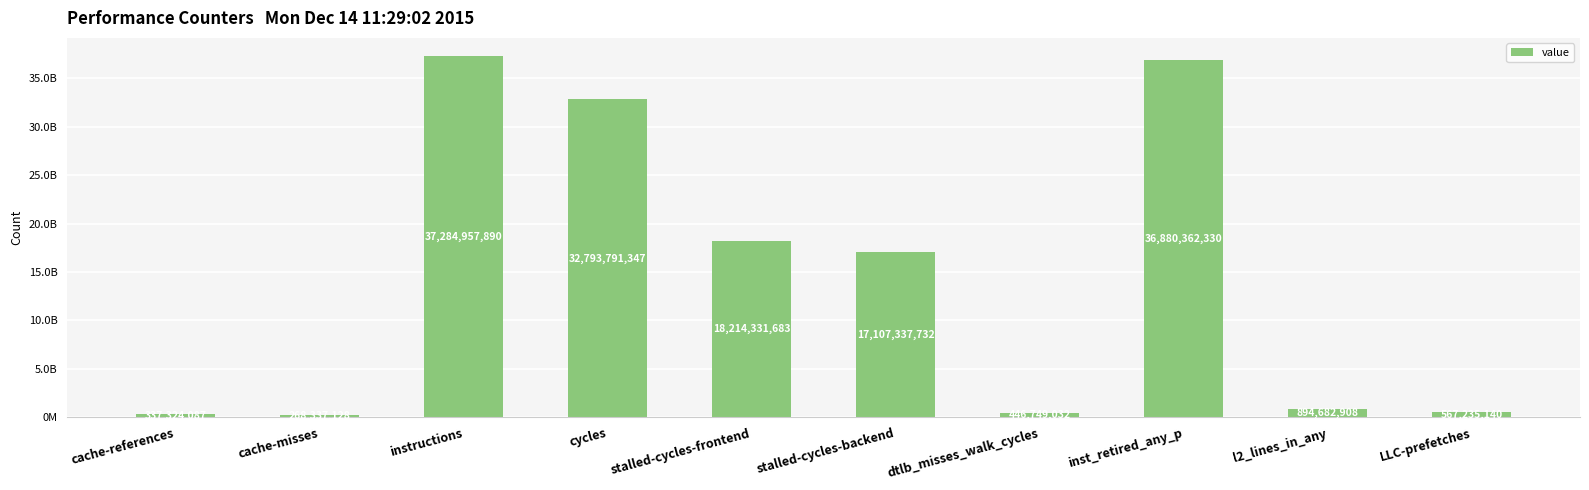

Where does the data first go above 17107337732?

instructions